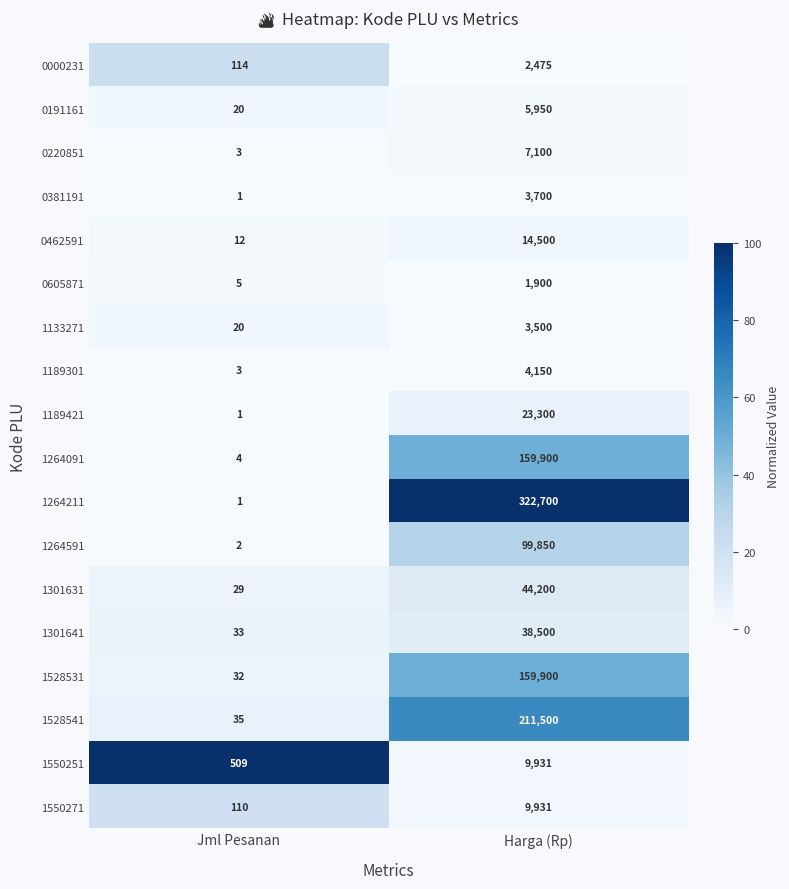

At which label is 1264591 closest to 49926?

Jml Pesanan